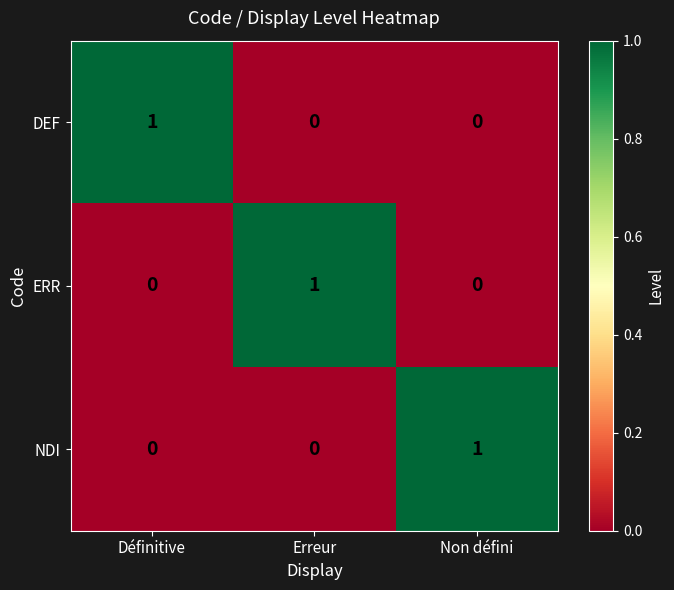

At how many categories does at least one series exceed 0?

3